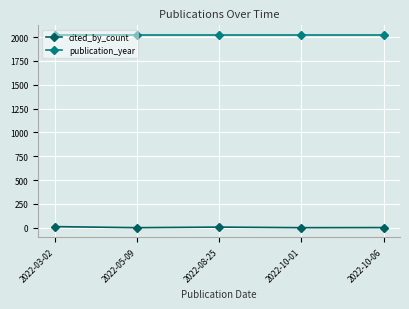

What is the label of the 1st point from the left?

2022-03-02